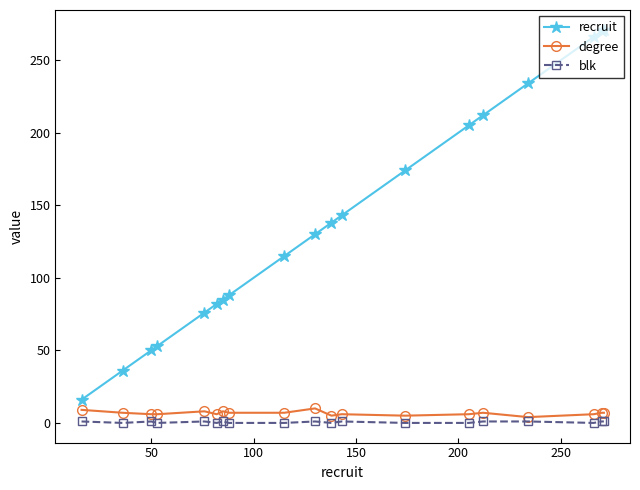

Which series has the largest range (max minus min)?

recruit